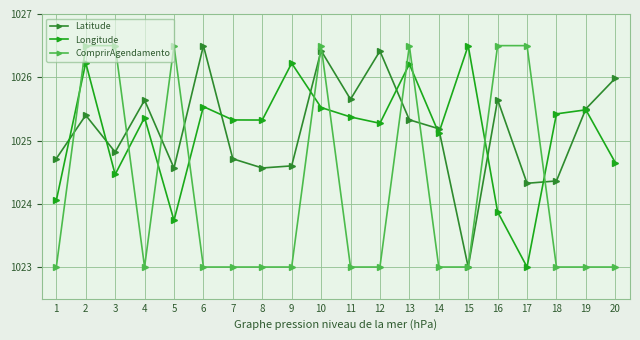

How many series are shown in this chart?

3